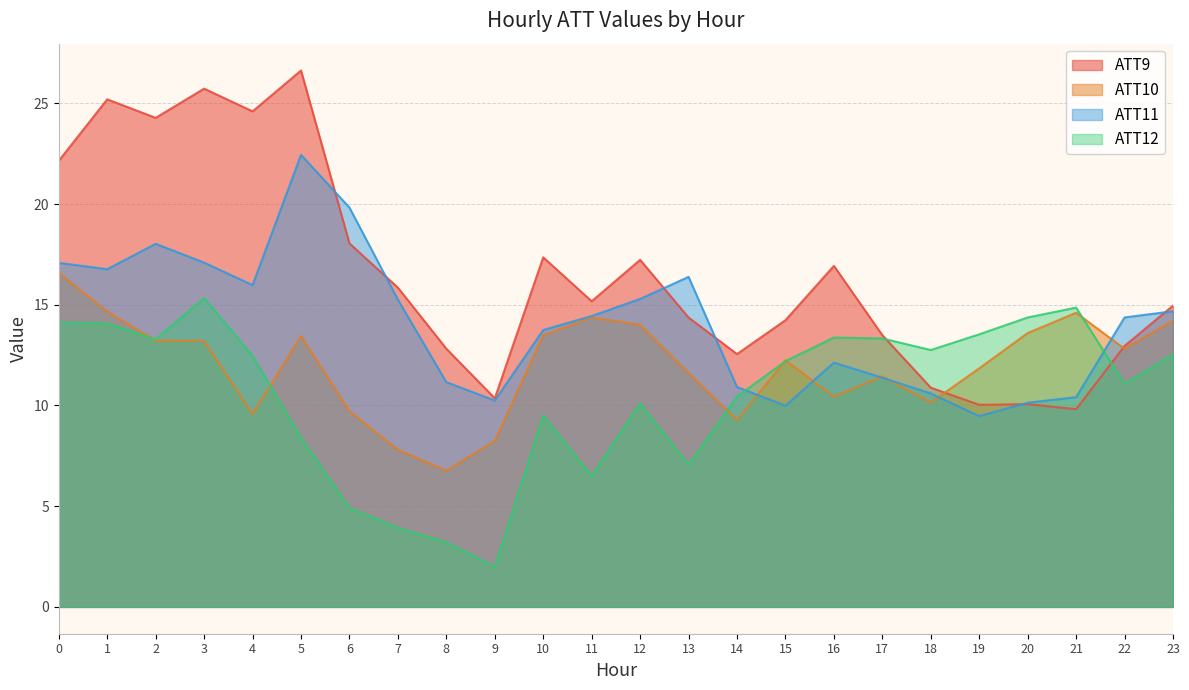

Which series has the widest spread of values?

ATT9